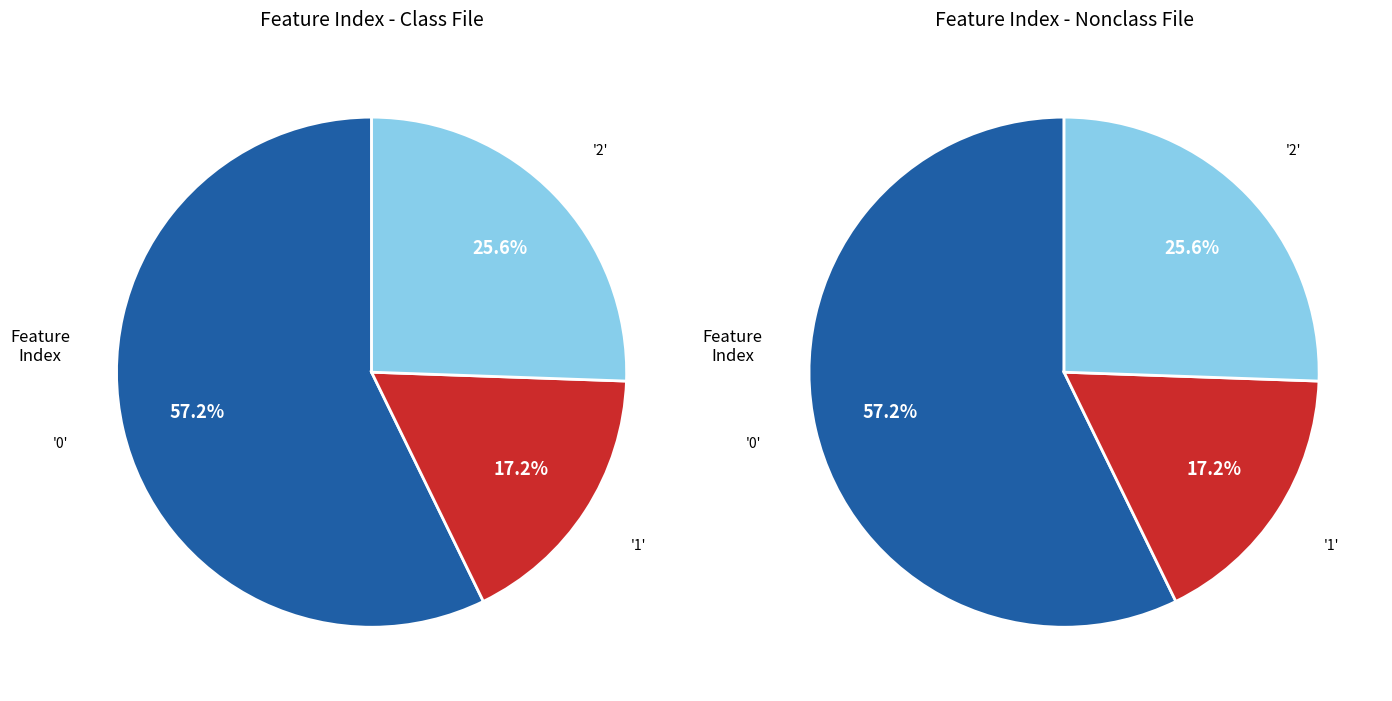

What percentage is the 2 slice, to the nearest percent?

26%